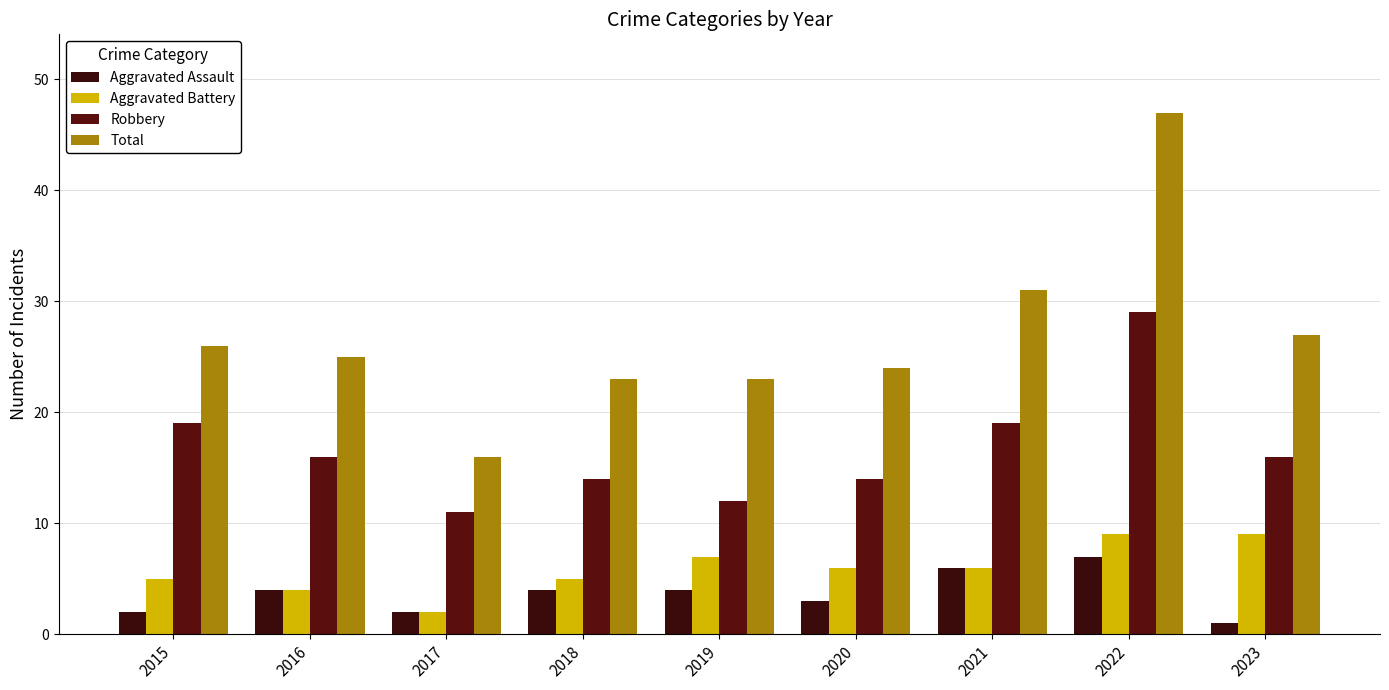

What are all the series names shown in the legend?

Aggravated Assault, Aggravated Battery, Robbery, Total